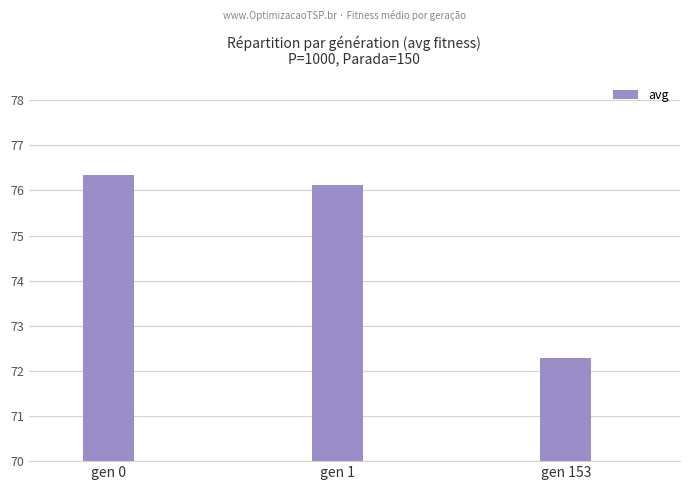

What is the greatest value displayed?

76.3